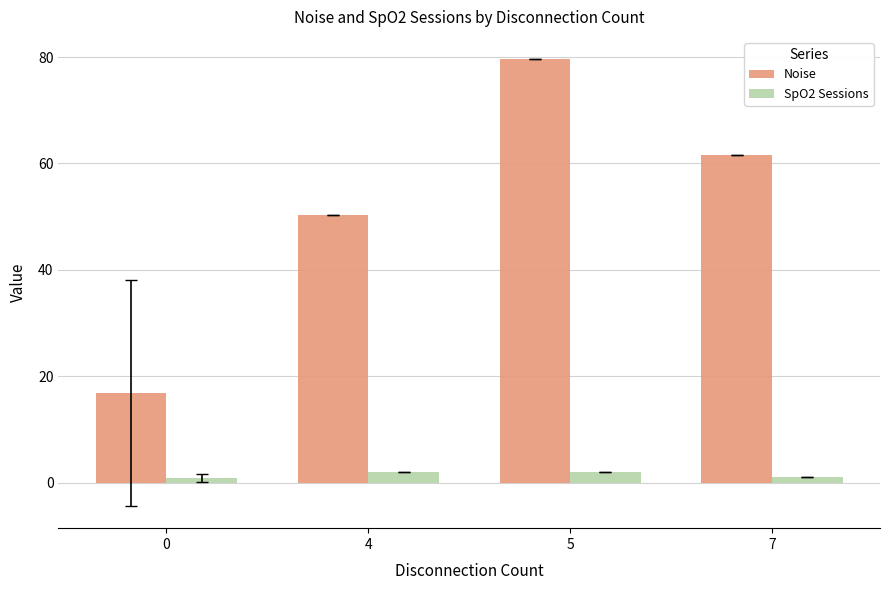

Which series has the largest total across all categories?

Noise